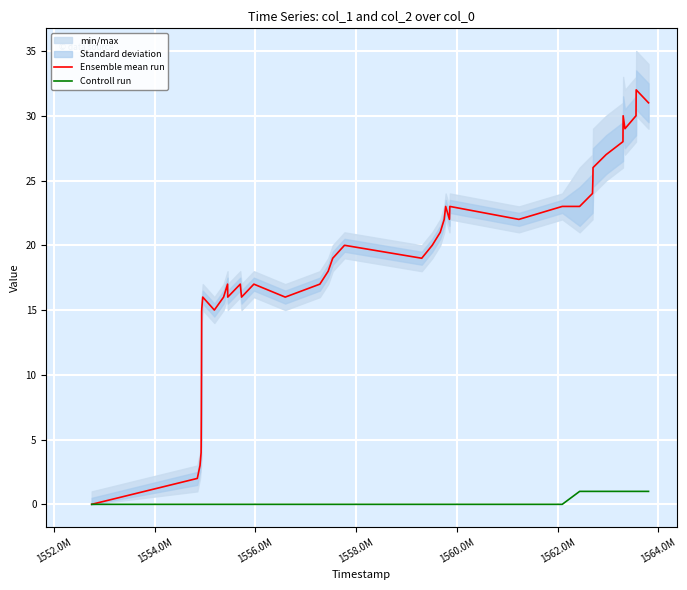

What is the highest value of the Ensemble mean run series?

32